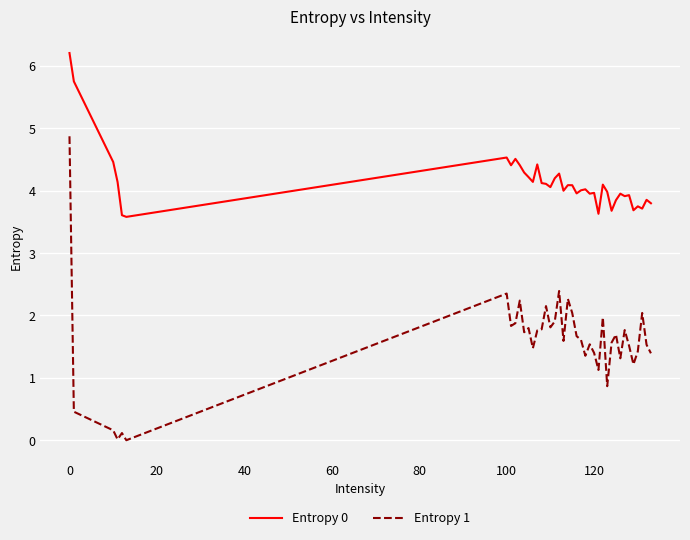

What is the average value of the Entropy 1 series?

1.6